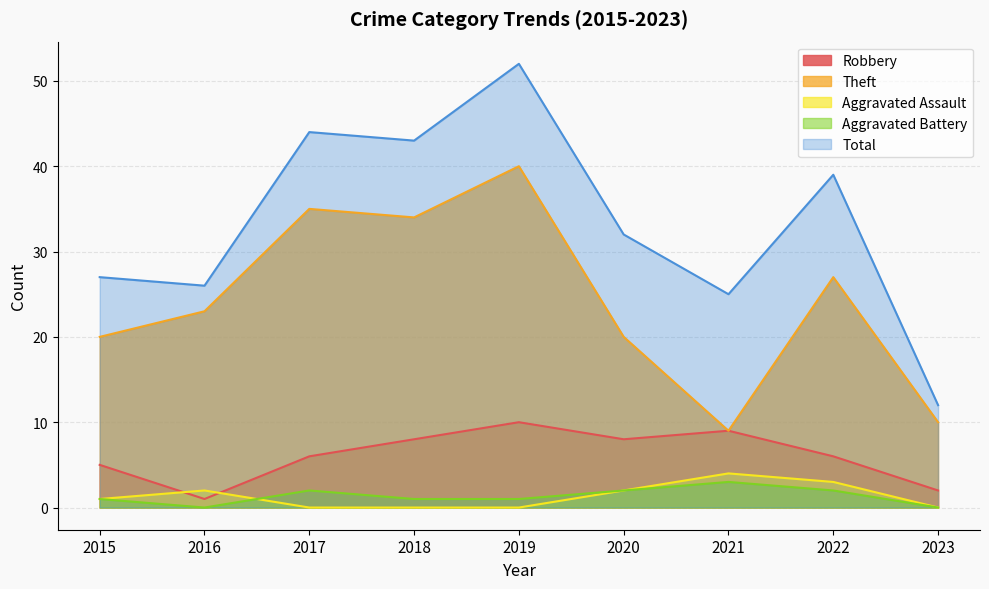

True or false: Robbery and Aggravated Battery cross at least once.

False